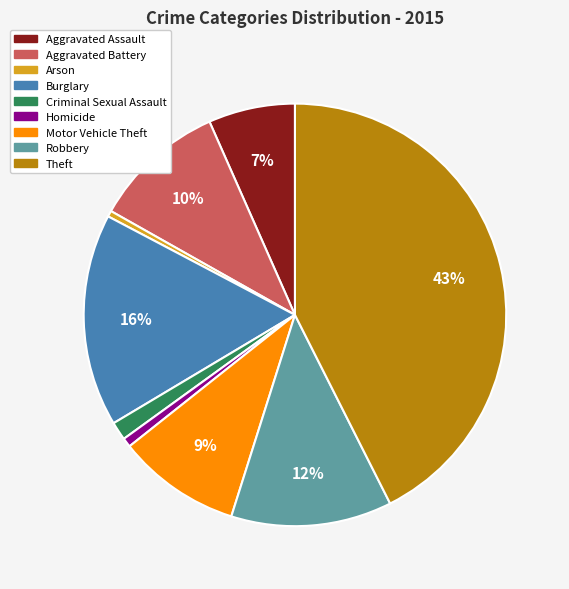

Do Burglary and Criminal Sexual Assault together represent more than half of the pie?

No